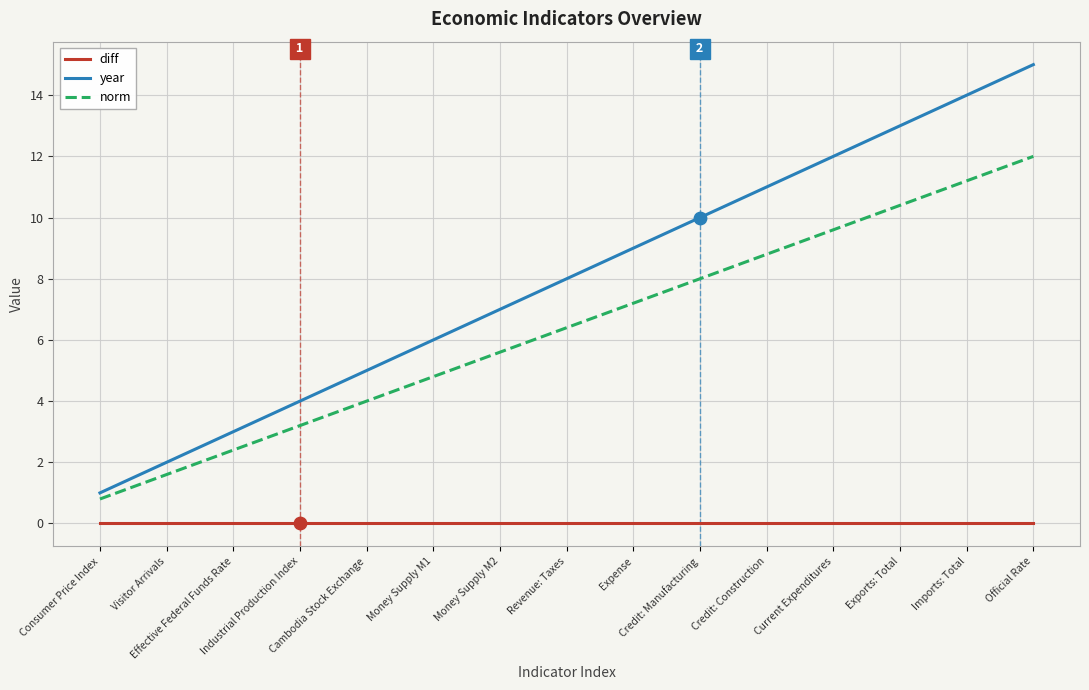

At how many categories does at least one series exceed 0?

15